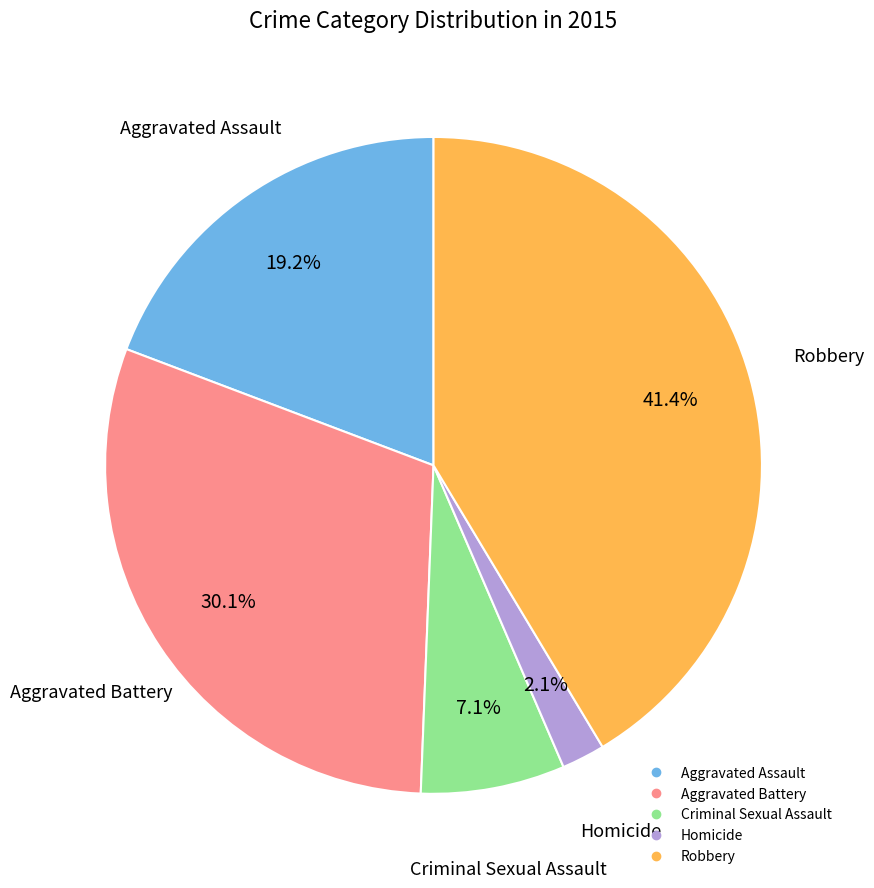

What is the smallest slice in the pie chart?

Homicide